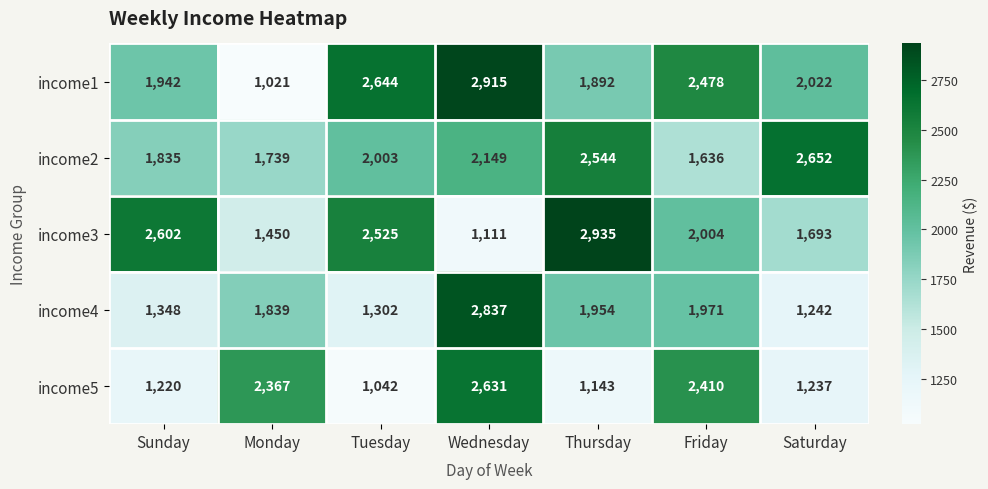

At which category is the sum across all series the highest?

Wednesday